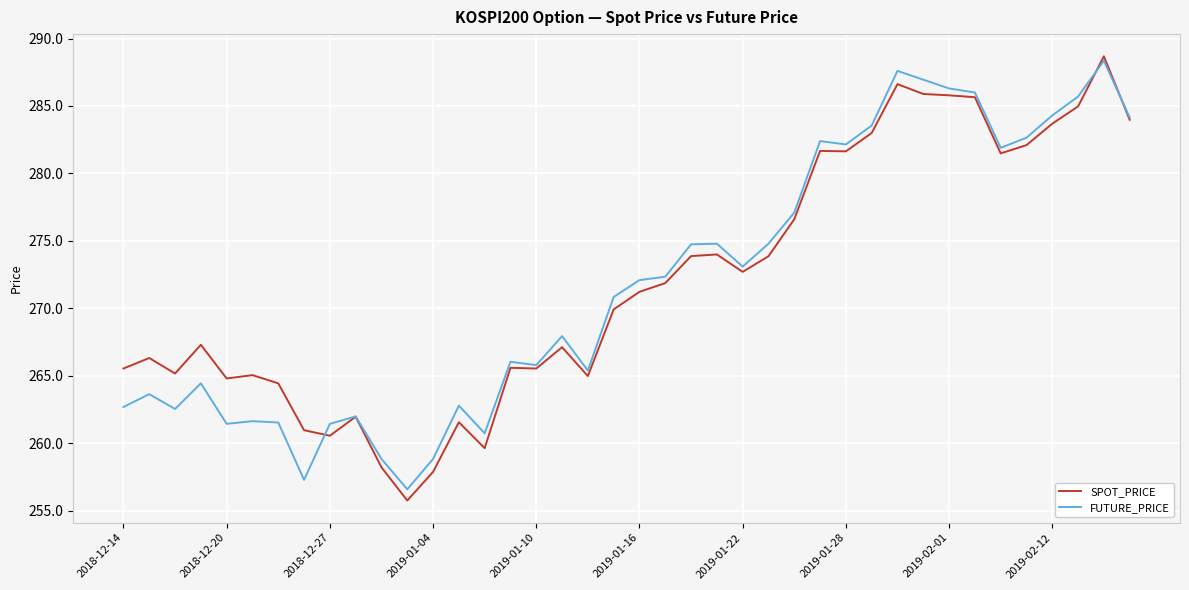

What is the maximum value for FUTURE_PRICE?

288.4